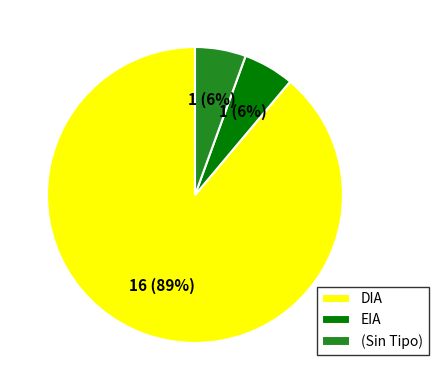

Which has a higher value, DIA or EIA?

DIA